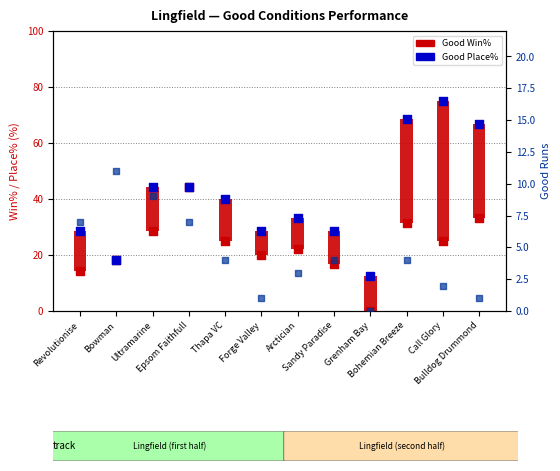

At how many categories does at least one series exceed 6?

12